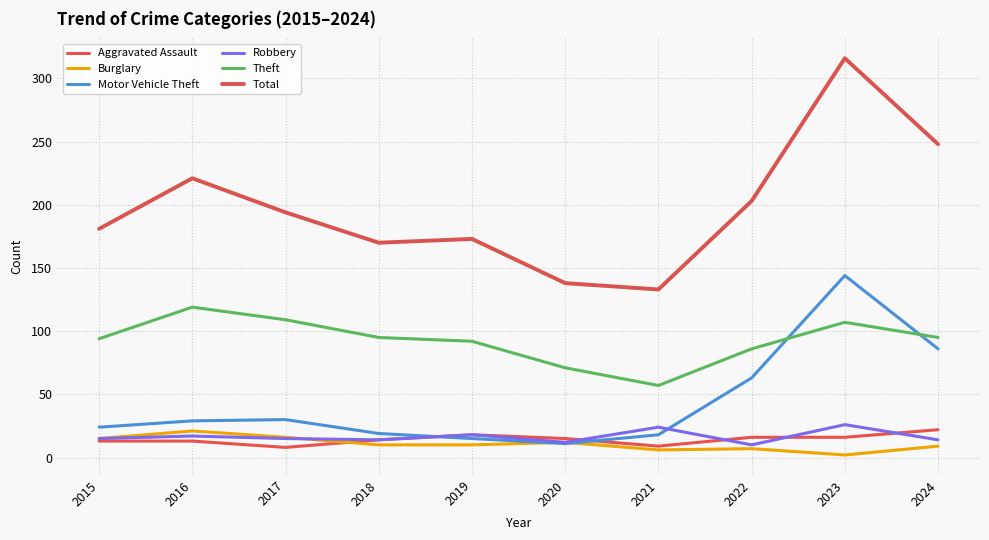

Is it true that Total equals 203 at 2021?

False